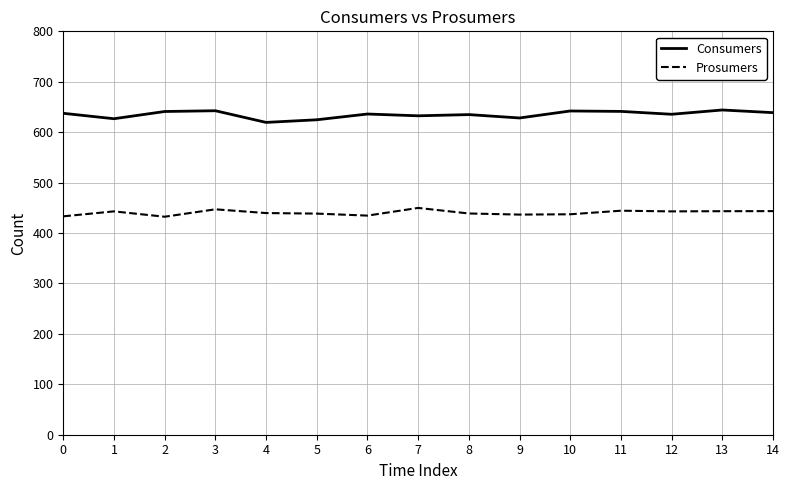

Which series has the widest spread of values?

Consumers